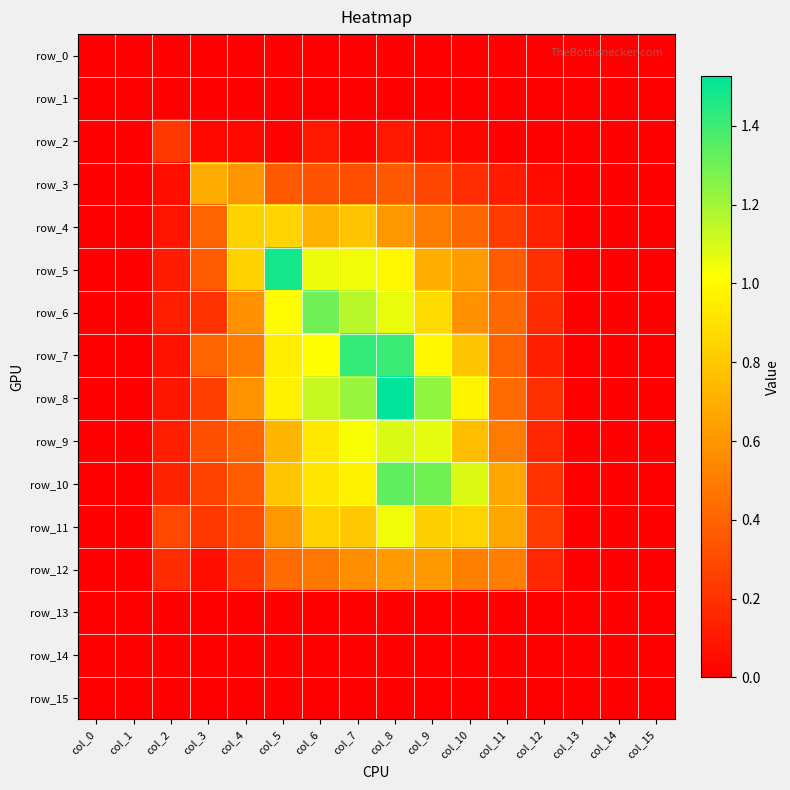

Count the number of categories in the chart.

16